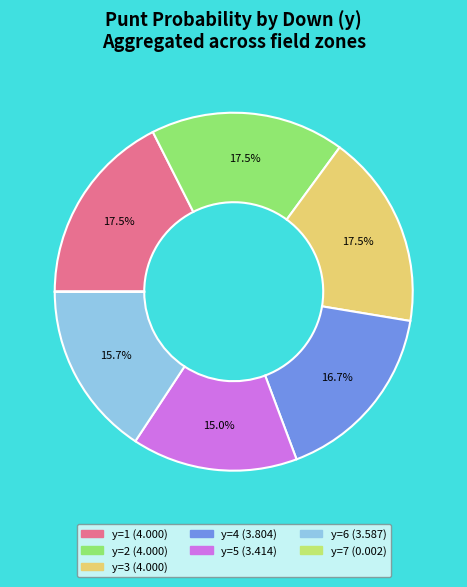

To the nearest percent, what is the average slice percentage?

14%